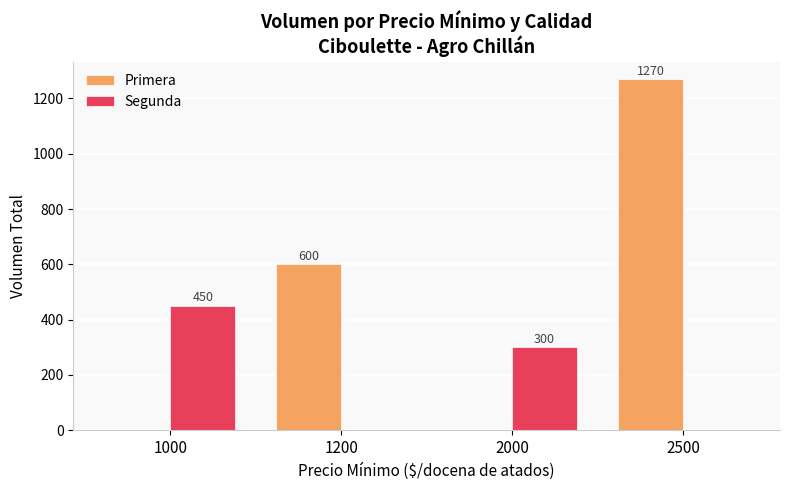

The Segunda series shows 0 at 2500. True or false?

True